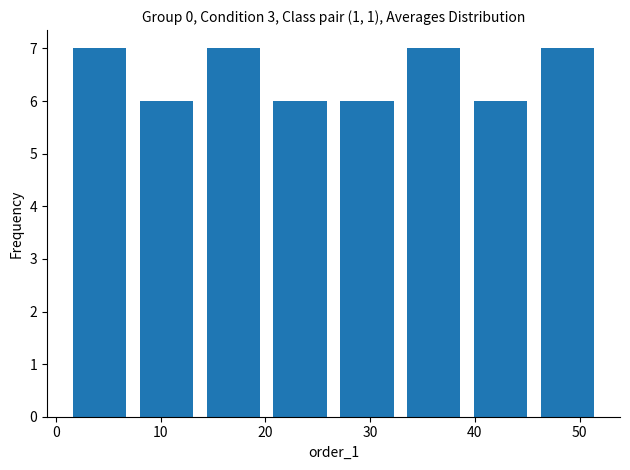

Reading left to right, transcribe this chart: for each bar, give the range it covers on the x-axis and its height. Neither the bar edges nor the heights are printed on the chart, so give them approximately, as read against the axes.

1 to 7: 7
7 to 14: 6
14 to 20: 7
20 to 27: 6
27 to 33: 6
33 to 39: 7
39 to 46: 6
46 to 52: 7